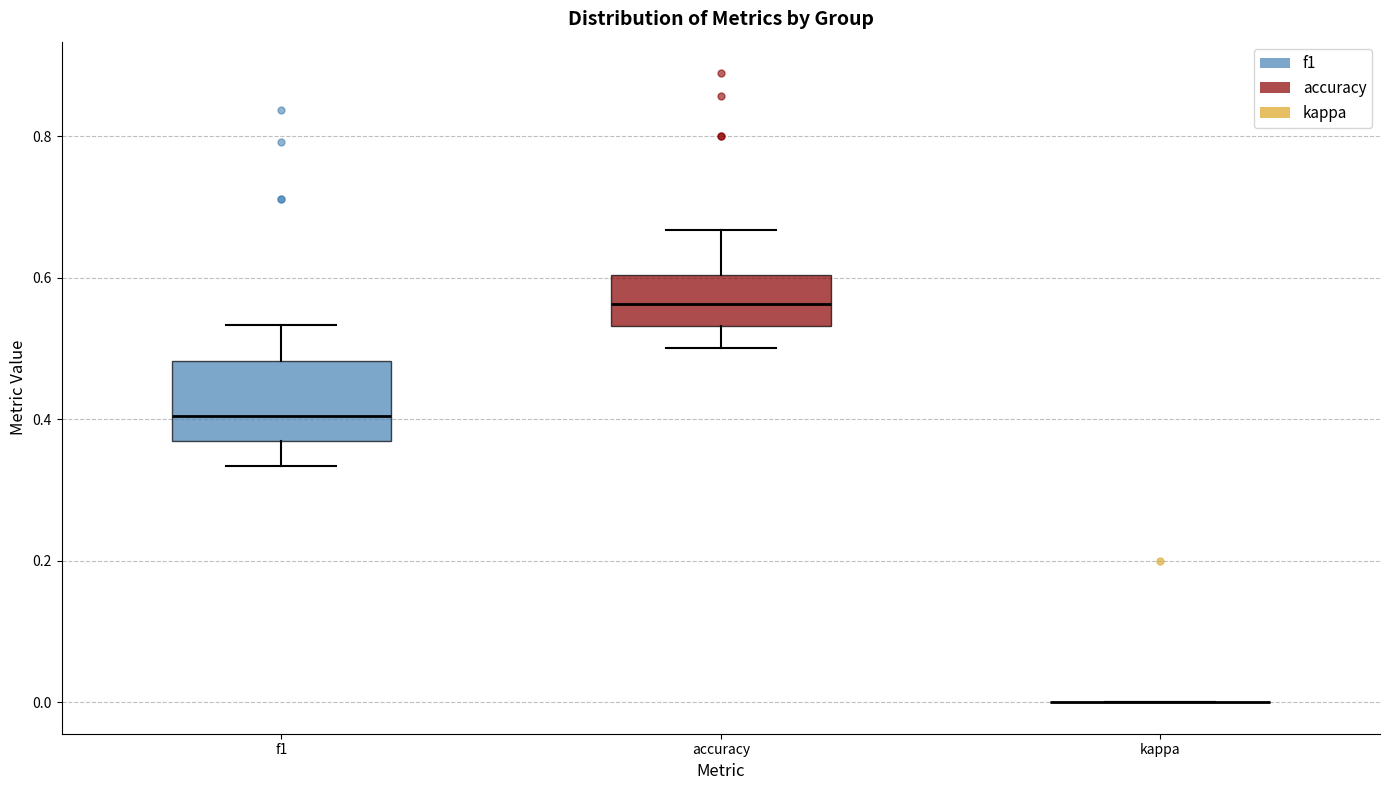

Reading left to right, transcribe this box plot: for each box, give where its median line is, the range the box spans, and where its two whiskers end, as read against the y-axis. The values are not printed on the chart, so give them approximately, as read against the axis.

f1: median 0.40, box 0.36 to 0.48, whiskers 0.34 to 0.54
accuracy: median 0.56, box 0.54 to 0.60, whiskers 0.50 to 0.66
kappa: box collapsed to a line at 0.00, whiskers 0.00 to 0.00